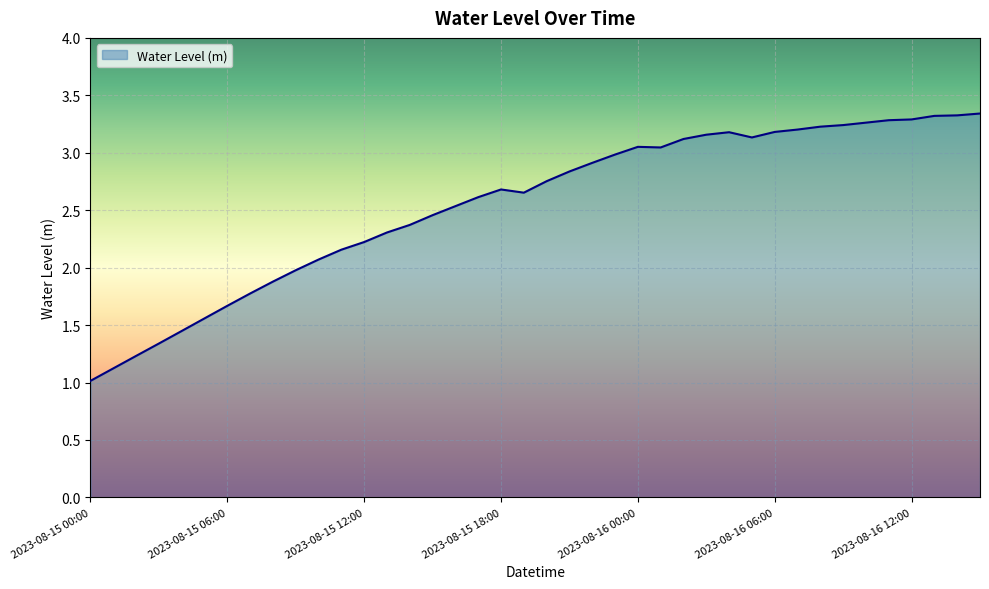

Reading left to right, transcribe all the data shown in this chart.

1.0	1.1	1.2	1.3	1.4	1.6	1.7	1.8	1.9	2.0	2.1	2.2	2.2	2.3	2.4	2.5	2.5	2.6	2.7	2.7	2.8	2.8	2.9	3.0	3.1	3.0	3.1	3.2	3.2	3.1	3.2	3.2	3.2	3.2	3.3	3.3	3.3	3.3	3.3	3.3